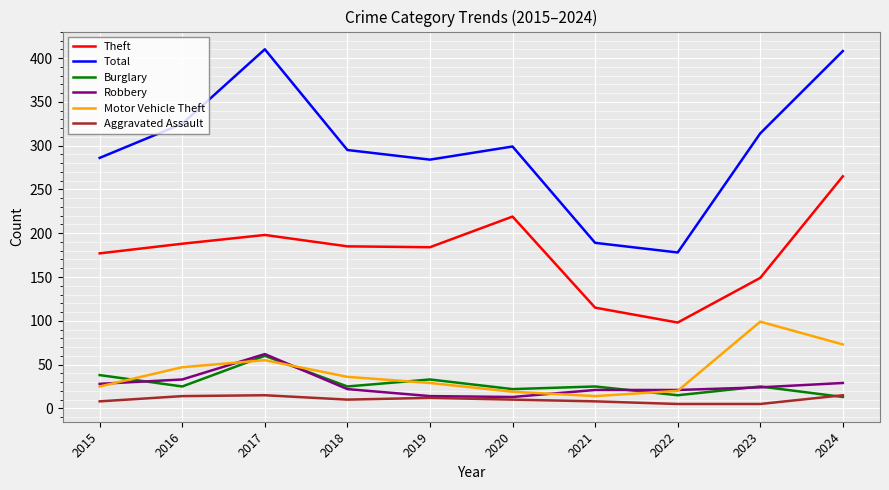

Between 2015 and 2023, which series saw the biggest shift?

Motor Vehicle Theft